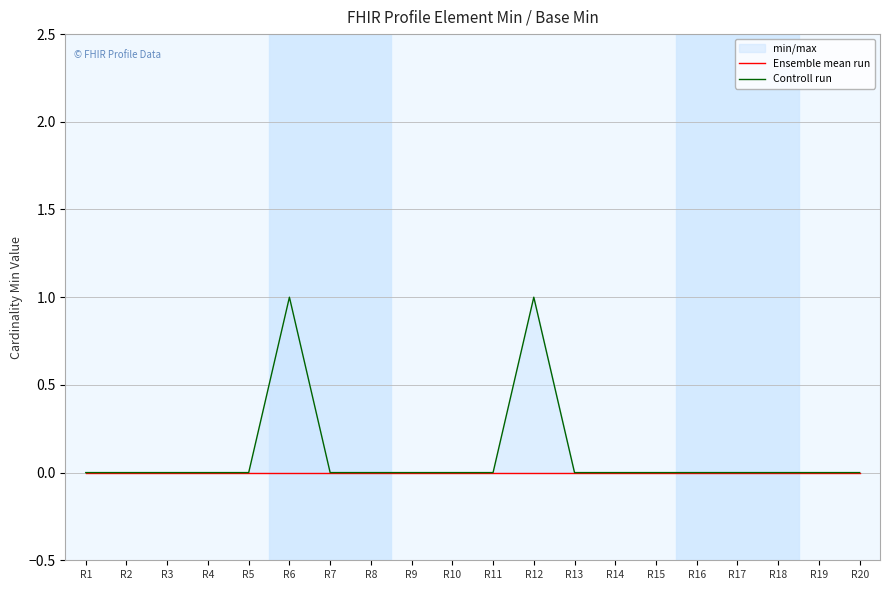

Reading left to right, list all the values displayed in this chart.

Ensemble mean run: R1=0	R2=0	R3=0	R4=0	R5=0	R6=0	R7=0	R8=0	R9=0	R10=0	R11=0	R12=0	R13=0	R14=0	R15=0	R16=0	R17=0	R18=0	R19=0	R20=0
Controll run: R1=0	R2=0	R3=0	R4=0	R5=0	R6=1	R7=0	R8=0	R9=0	R10=0	R11=0	R12=1	R13=0	R14=0	R15=0	R16=0	R17=0	R18=0	R19=0	R20=0